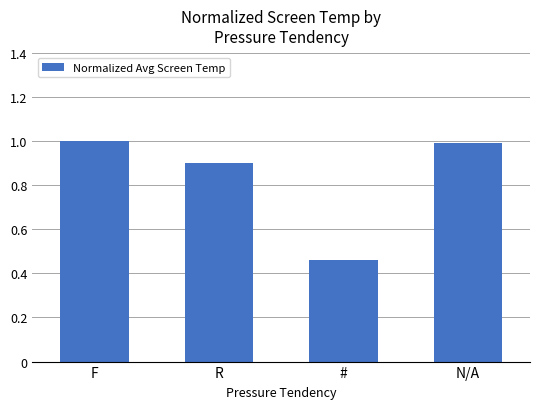

What is the difference between the second highest and second lowest values?

0.1